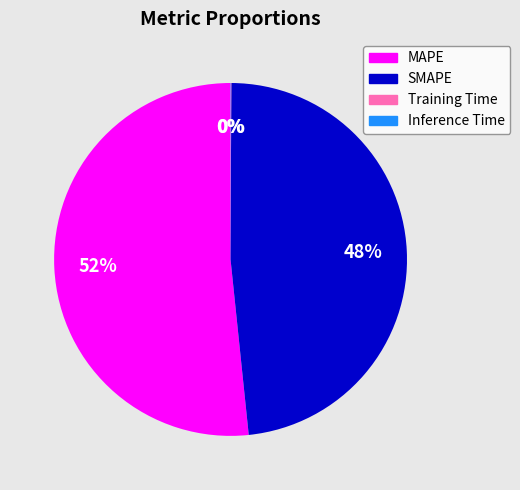

Do SMAPE and MAPE together represent more than half of the pie?

Yes